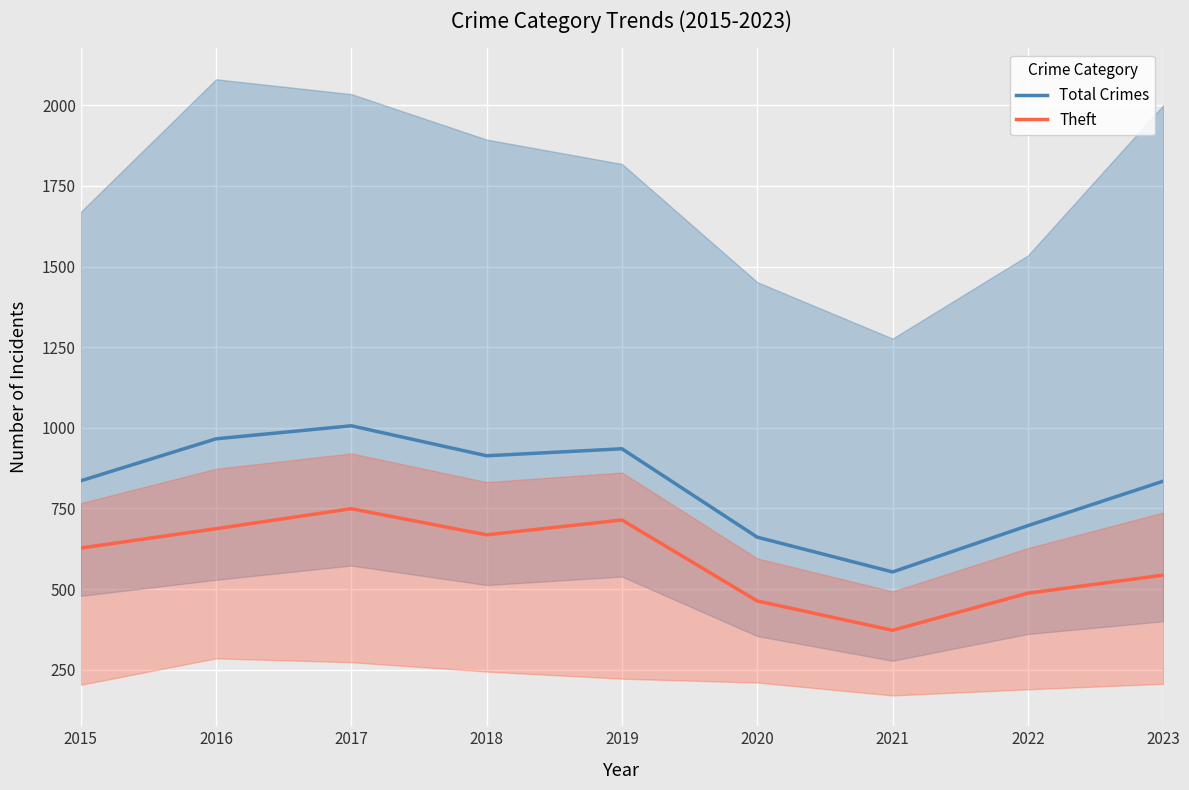

Which category has the lowest value in the Theft series?

2021